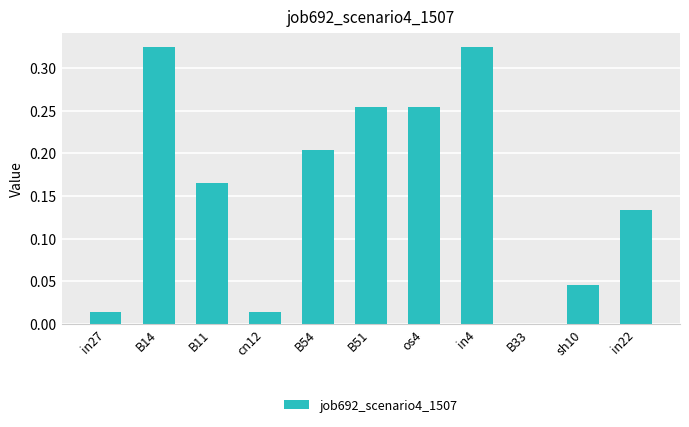

Are the bars horizontal?

No